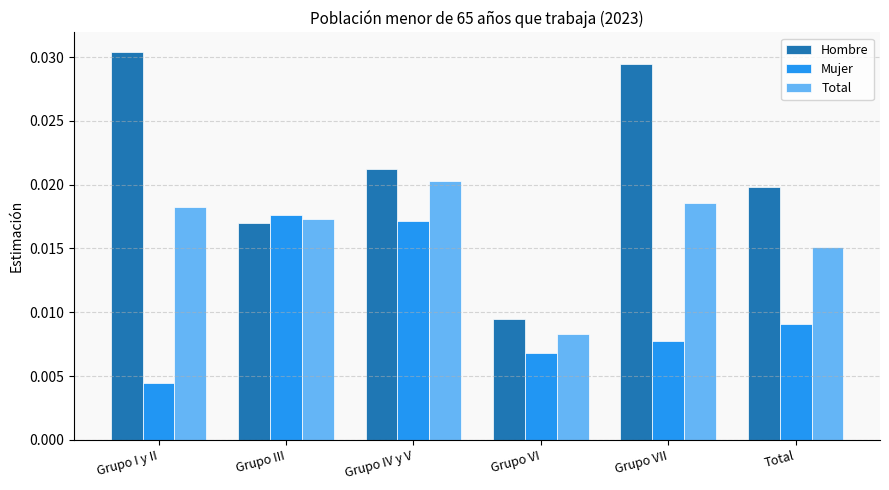

What are all the series names shown in the legend?

Hombre, Mujer, Total